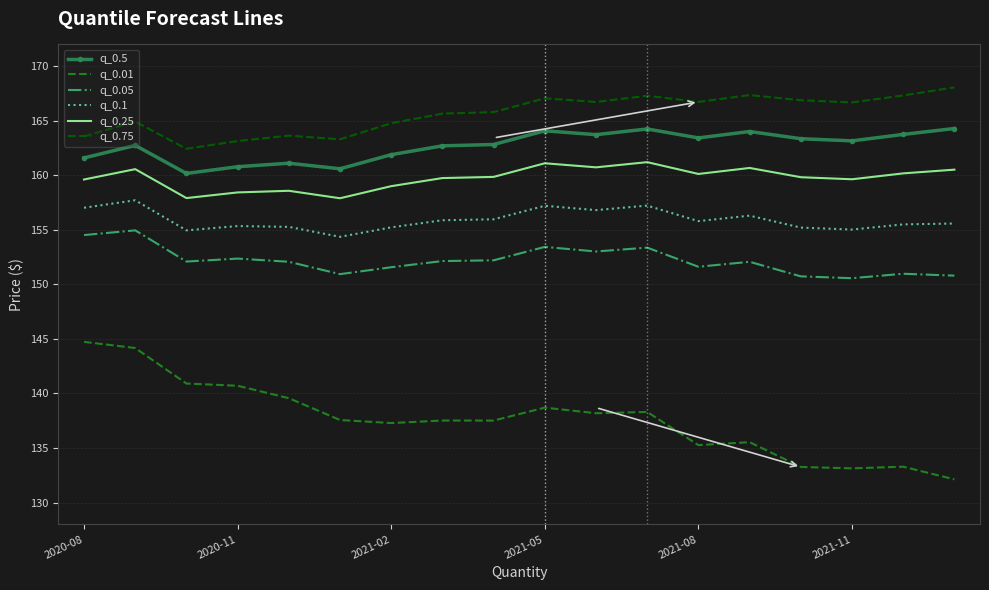

What is the difference between the maximum and minimum values in the q_0.05 series?

4.4